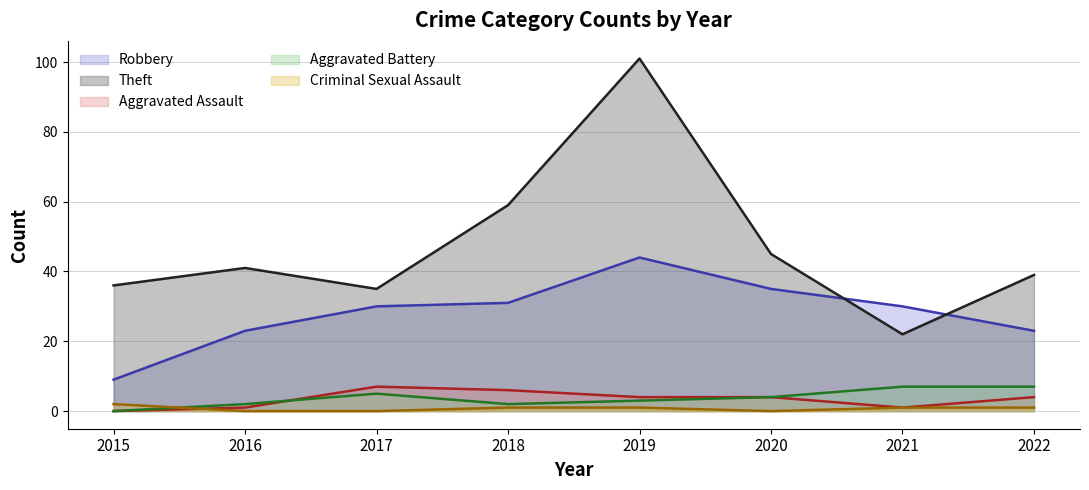

List the labels in order of Robbery value, smallest first.

2015, 2016, 2022, 2017, 2021, 2018, 2020, 2019